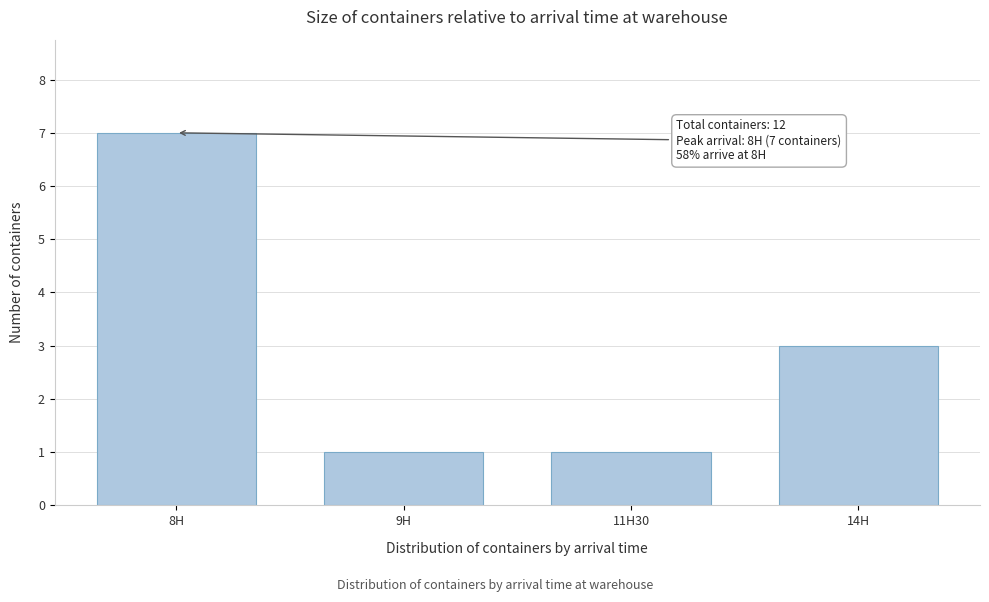

Reading left to right, what are all the values shown in this chart?

8H=7	9H=1	11H30=1	14H=3